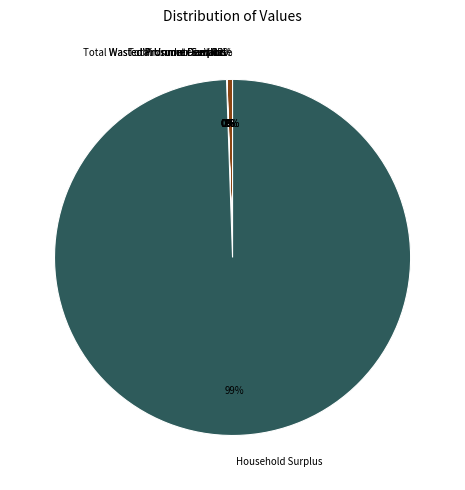

Is there a majority slice in this chart?

Yes